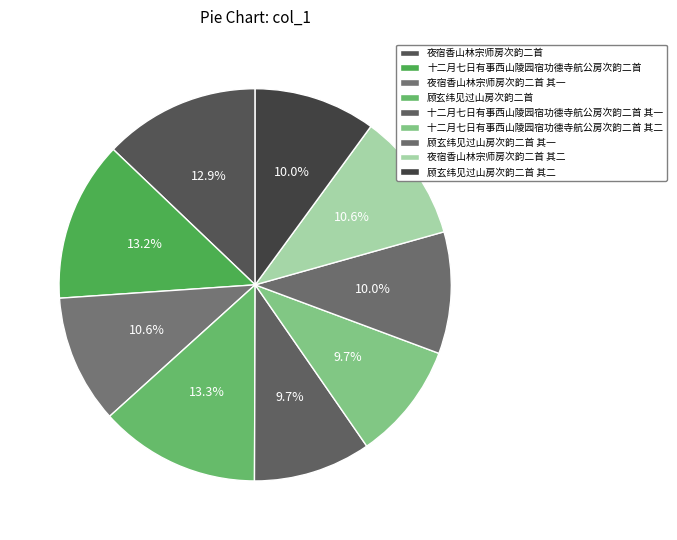

What portion of the pie excludes 顾玄纬见过山房次韵二首?

86.7%